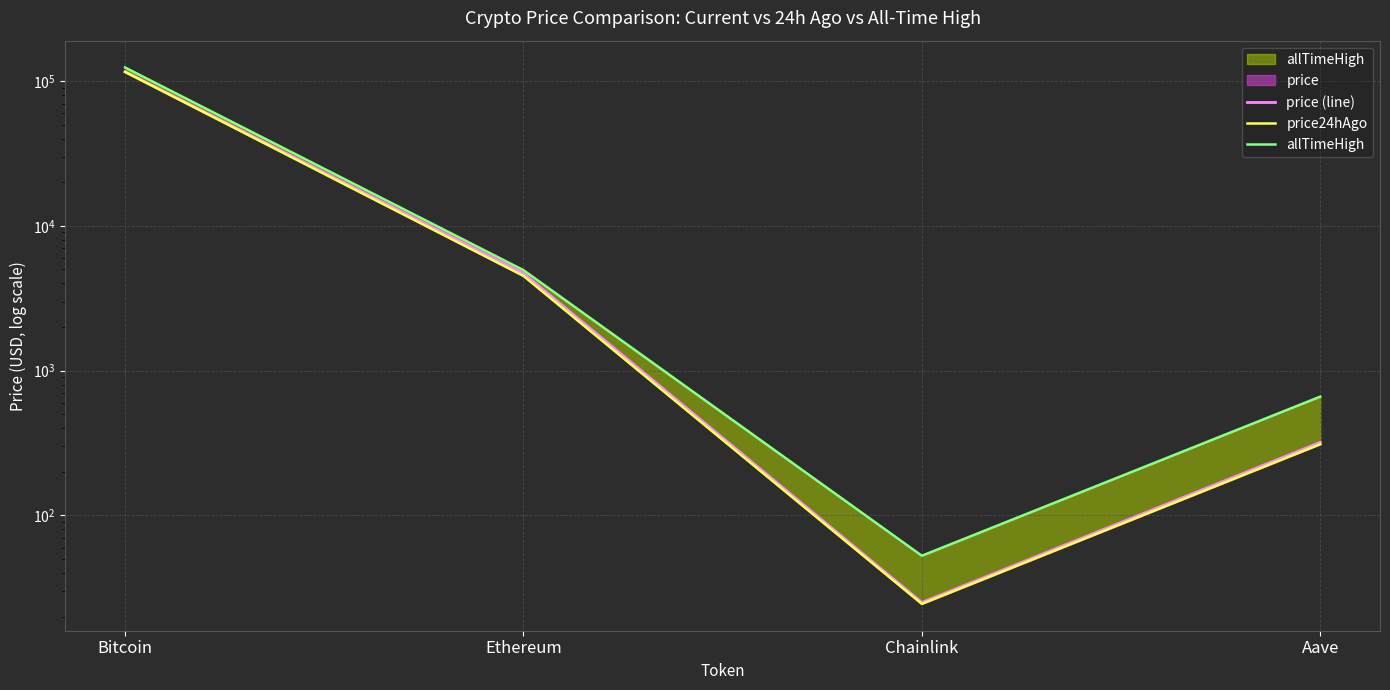

Does the chart display data point markers on the line(s)?

No